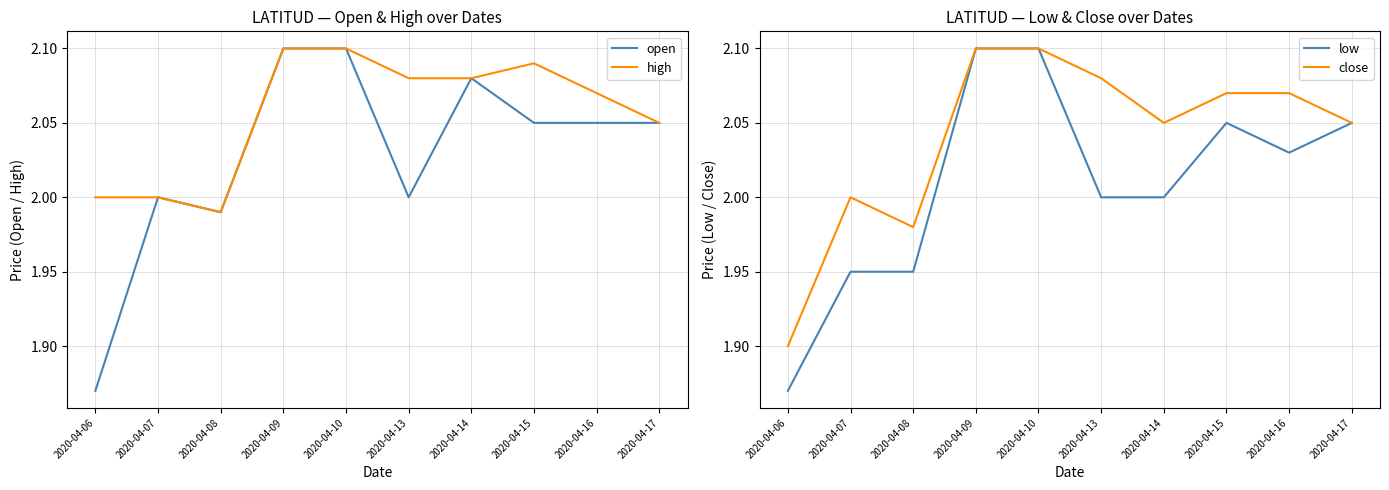

How many data points does each series have?

10